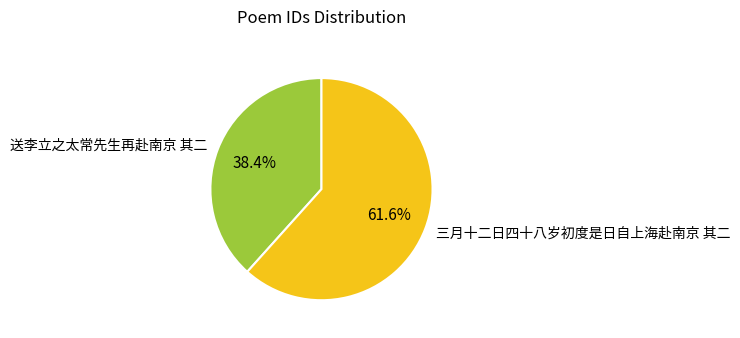

Does 送李立之太常先生再赴南京 其二 account for over 50% of the chart?

No